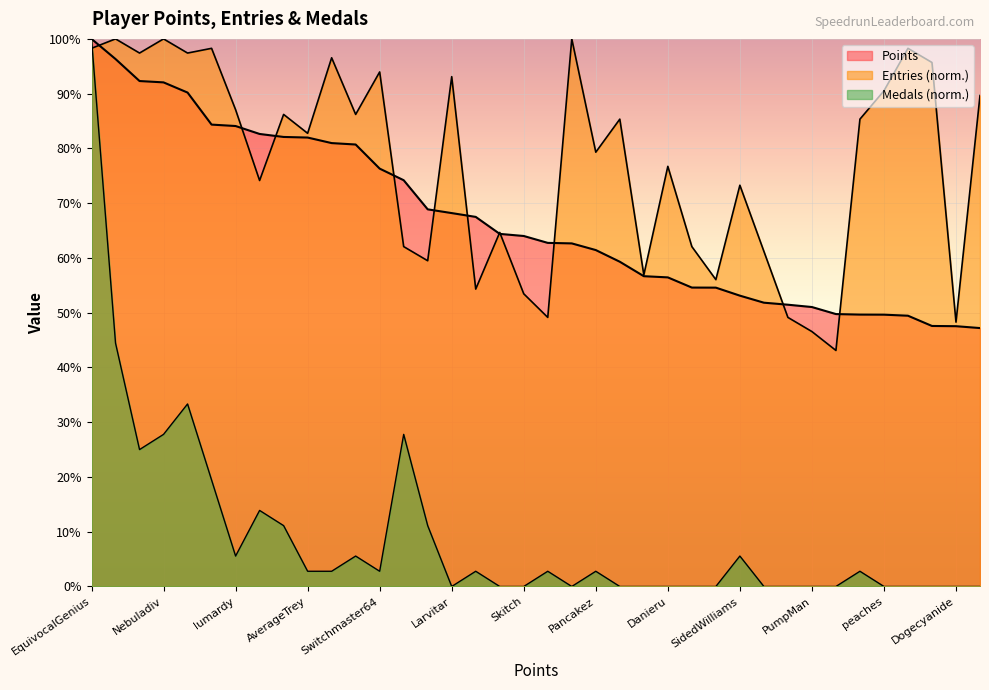

What is the total value across all series at Torcnein?

100.6